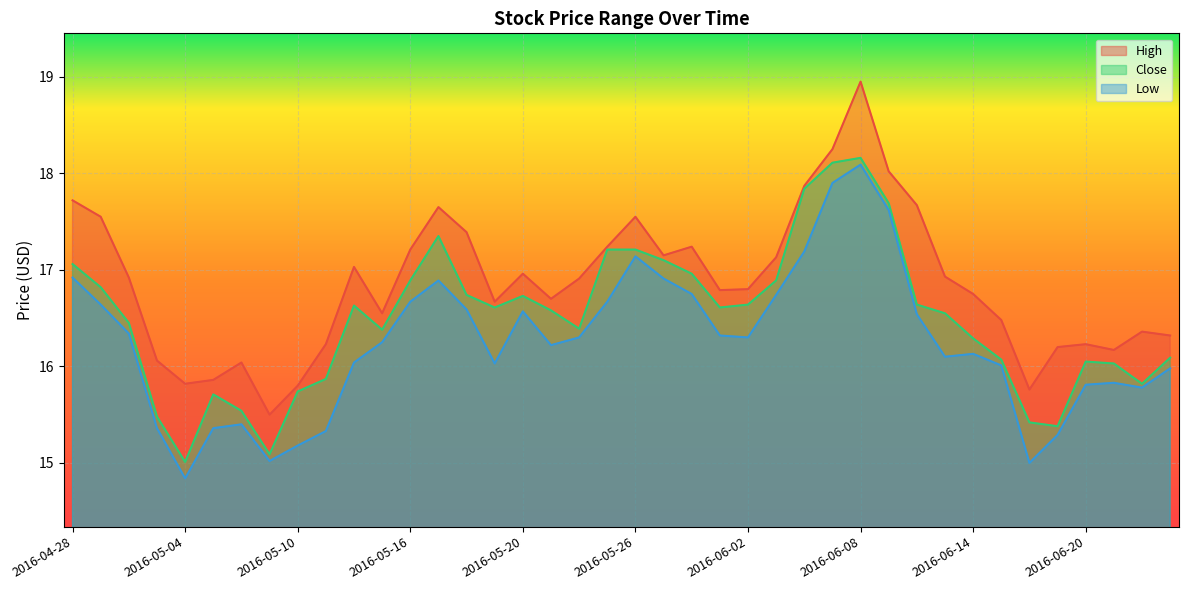

Where does the High series first go above 16?

2016-04-28